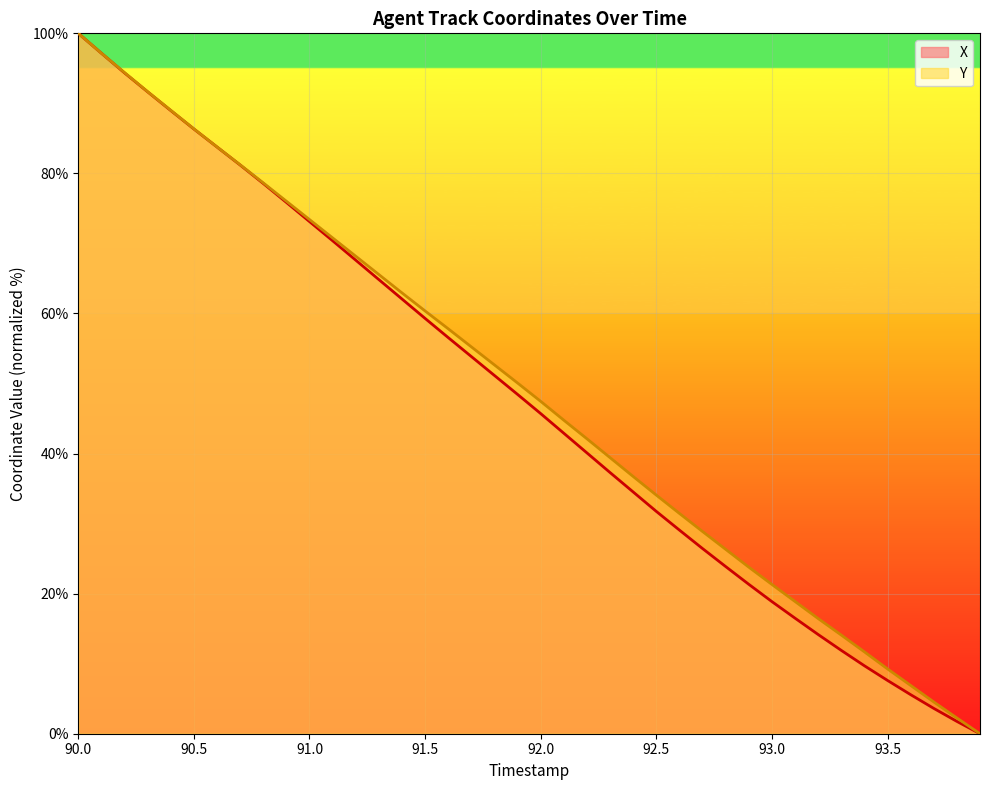

Rank the series by their average value, from lowest to highest.

X, Y